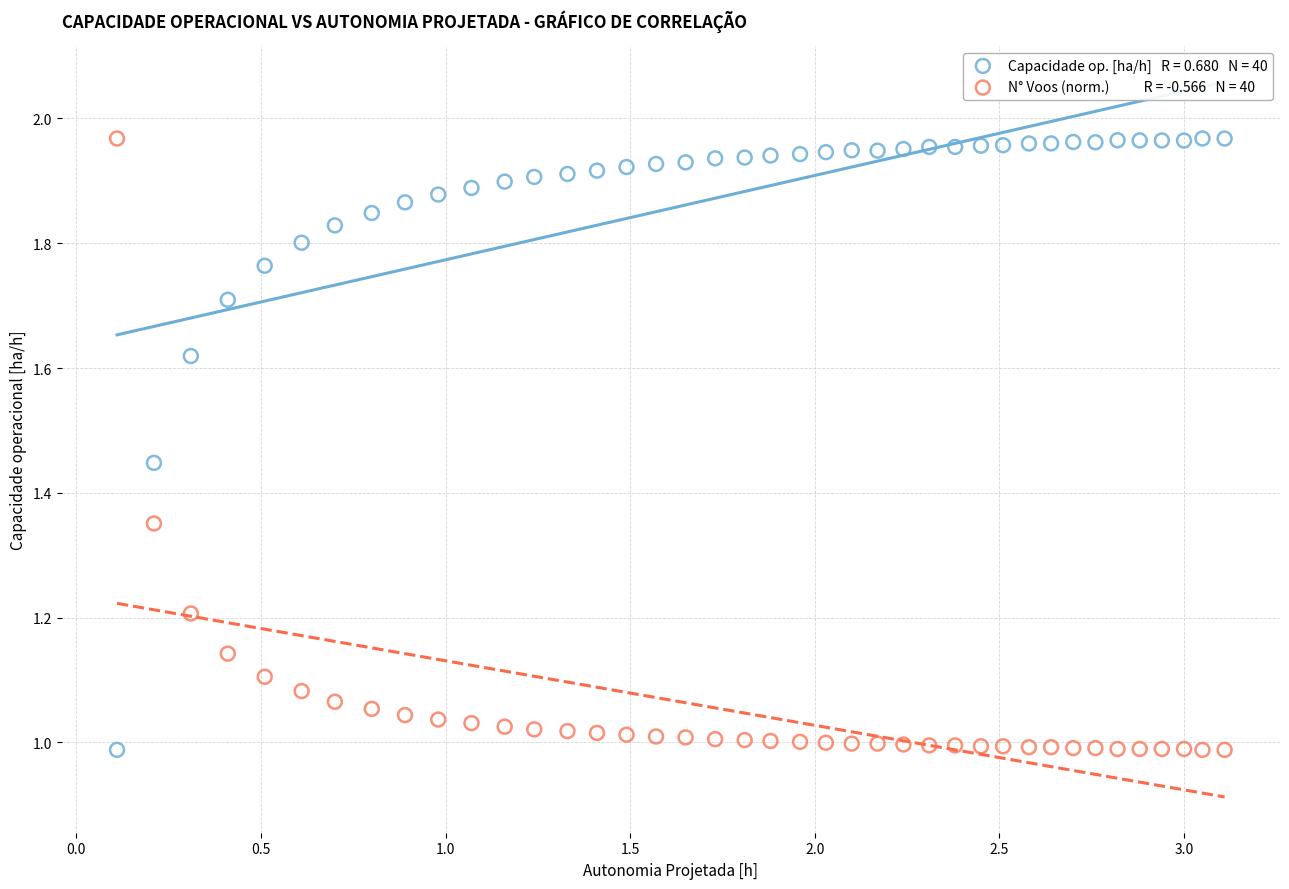

Across all data points, what is the range of X values (max minus min)?

3.0